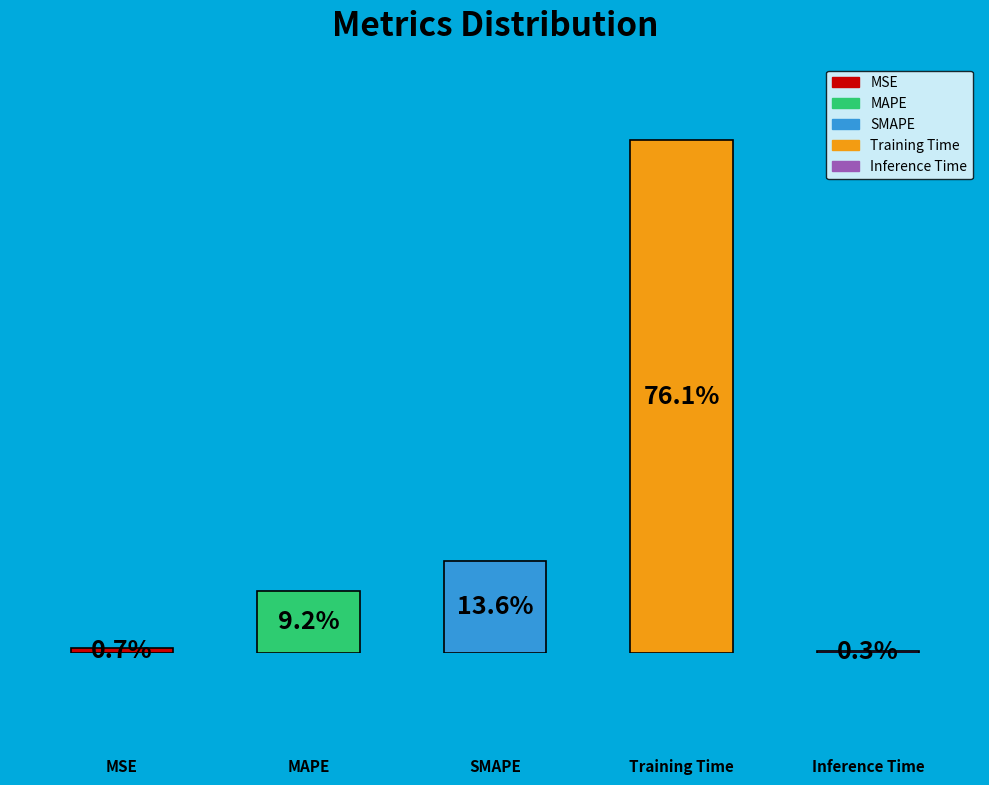

To the nearest percent, what percentage of the pie is SMAPE?

14%